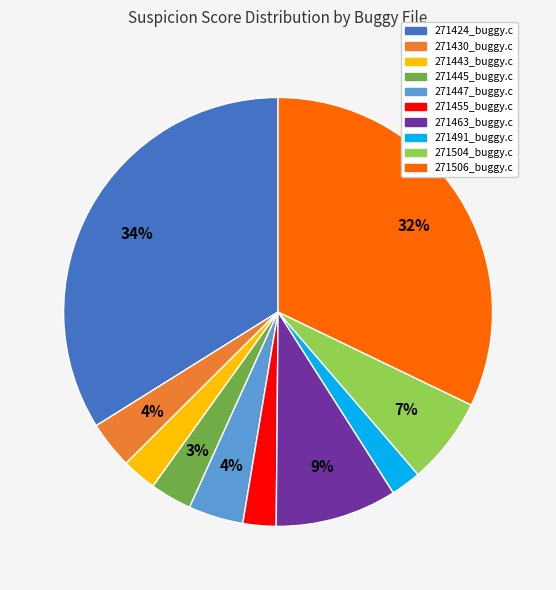

How many slices are in this pie chart?

10